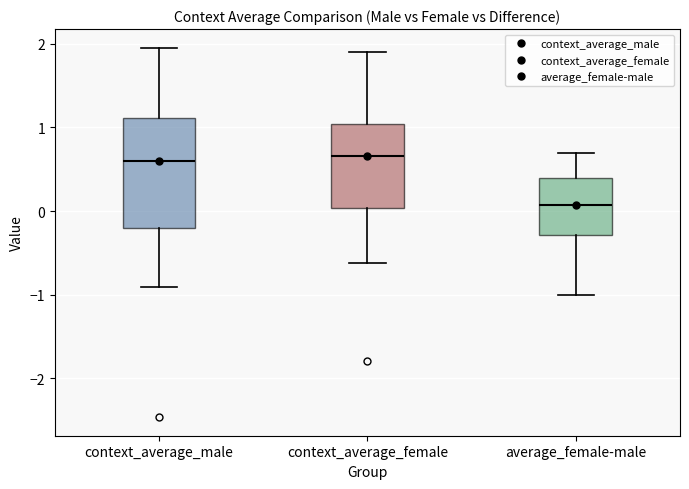

Reading left to right, read every box against the y-axis: the position of its median line, the range the box covers, and the ends of its whiskers. The values are not printed on the chart, so give them approximately, as read against the axis.

context_average_male: median 0.6, box -0.2 to 1.1, whiskers -0.9 to 2.0
context_average_female: median 0.7, box 0.0 to 1.0, whiskers -0.6 to 1.9
average_female-male: median 0.1, box -0.3 to 0.4, whiskers -1.0 to 0.7